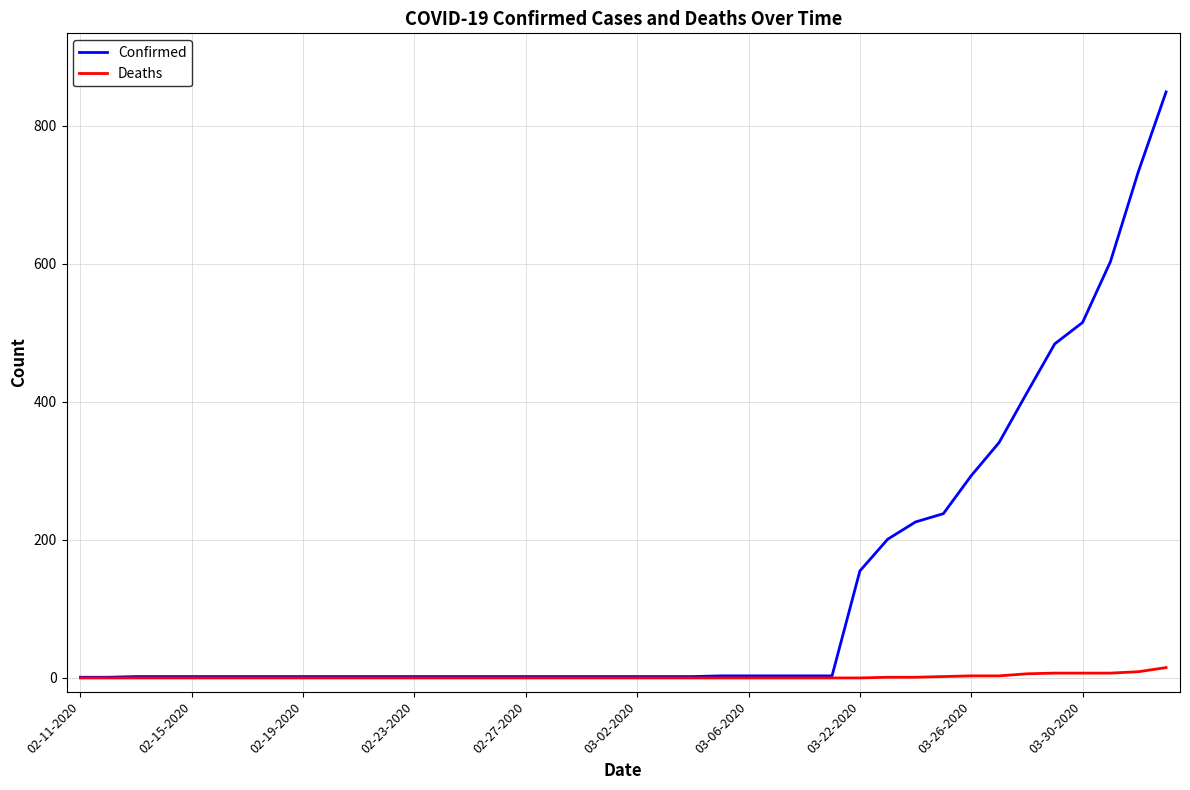

Which series has the largest total across all categories?

Confirmed